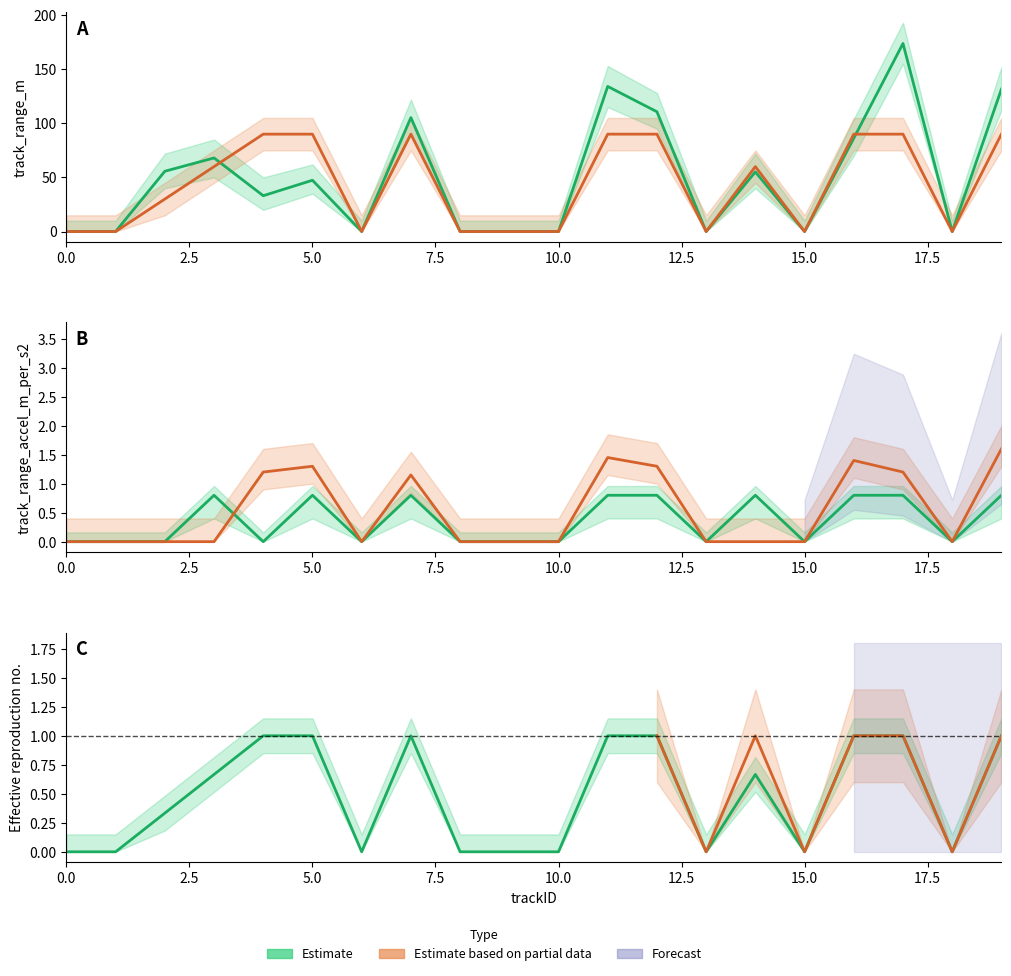

True or false: track_range_accel_m_per_s2 and track_status intersect in this chart.

False